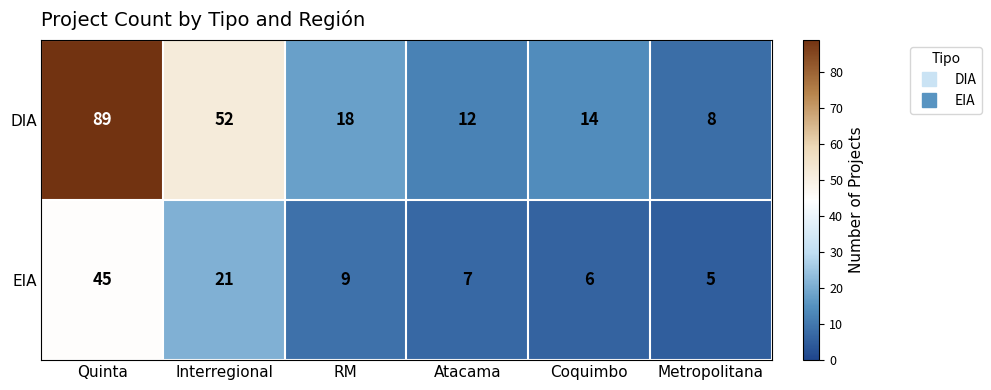

Which label corresponds to the smallest value in the chart?

Metropolitana